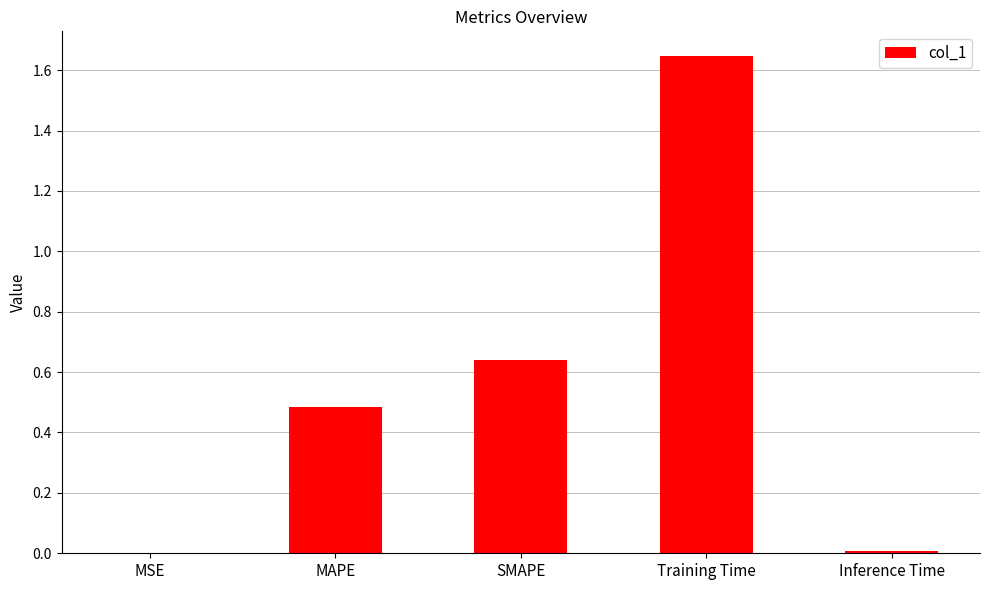

Which has a higher value, MSE or Training Time?

Training Time